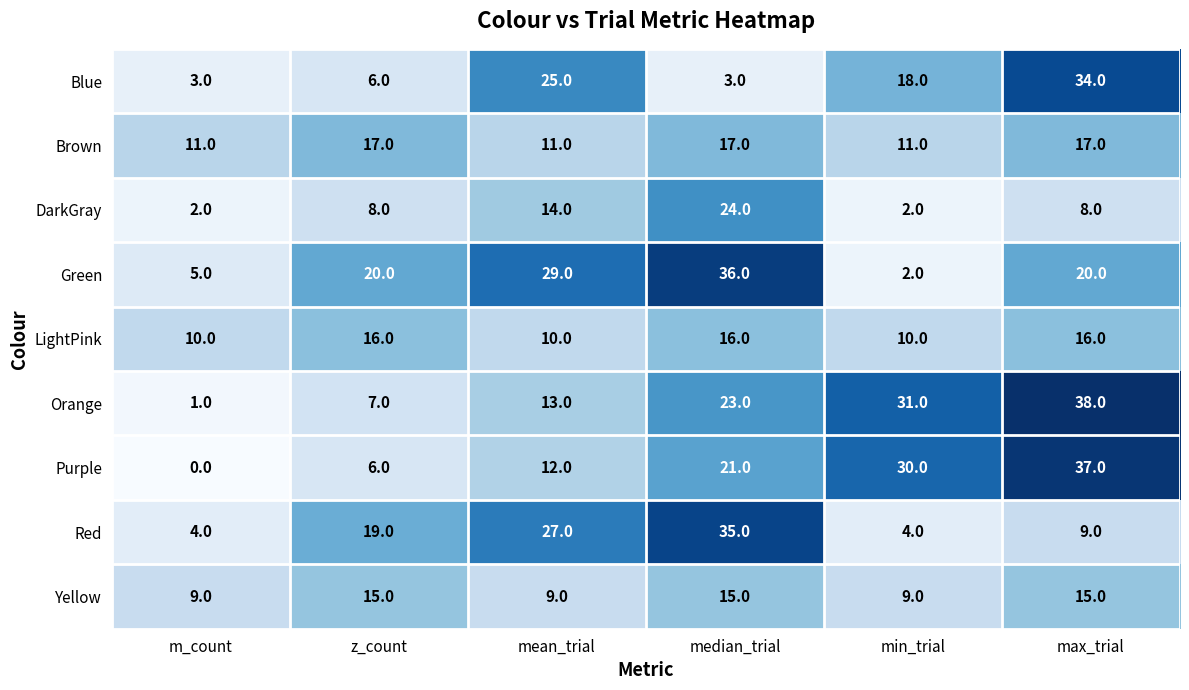

How many values in the LightPink series are below 16?

3